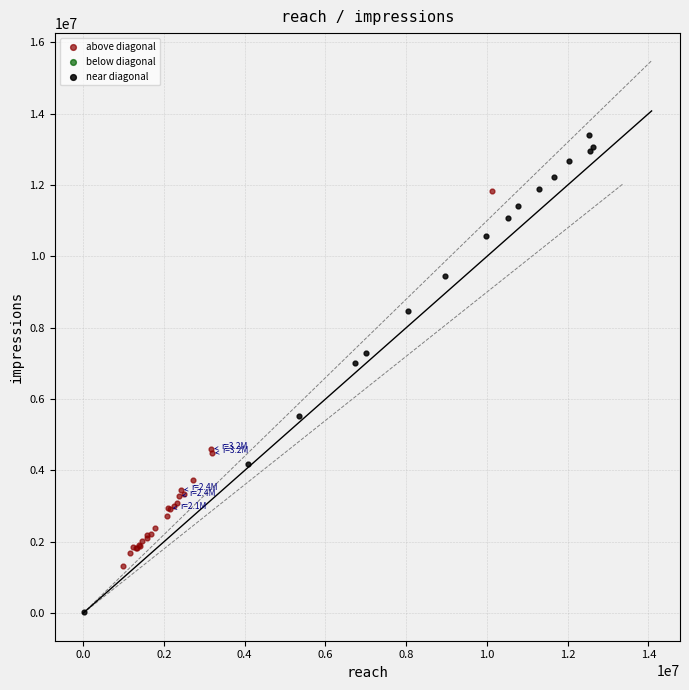

Which series reaches the maximum Y coordinate?

near diagonal